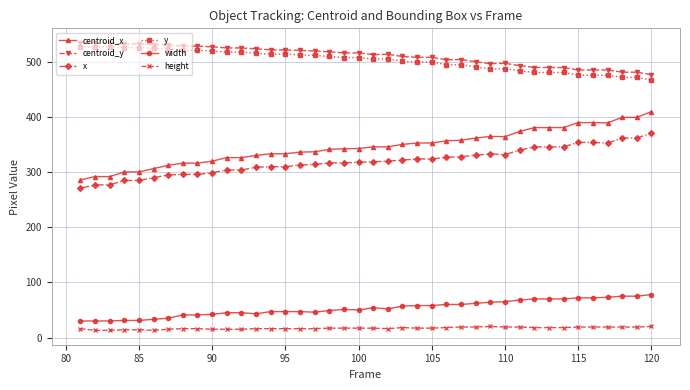

Which series has the largest range (max minus min)?

centroid_x